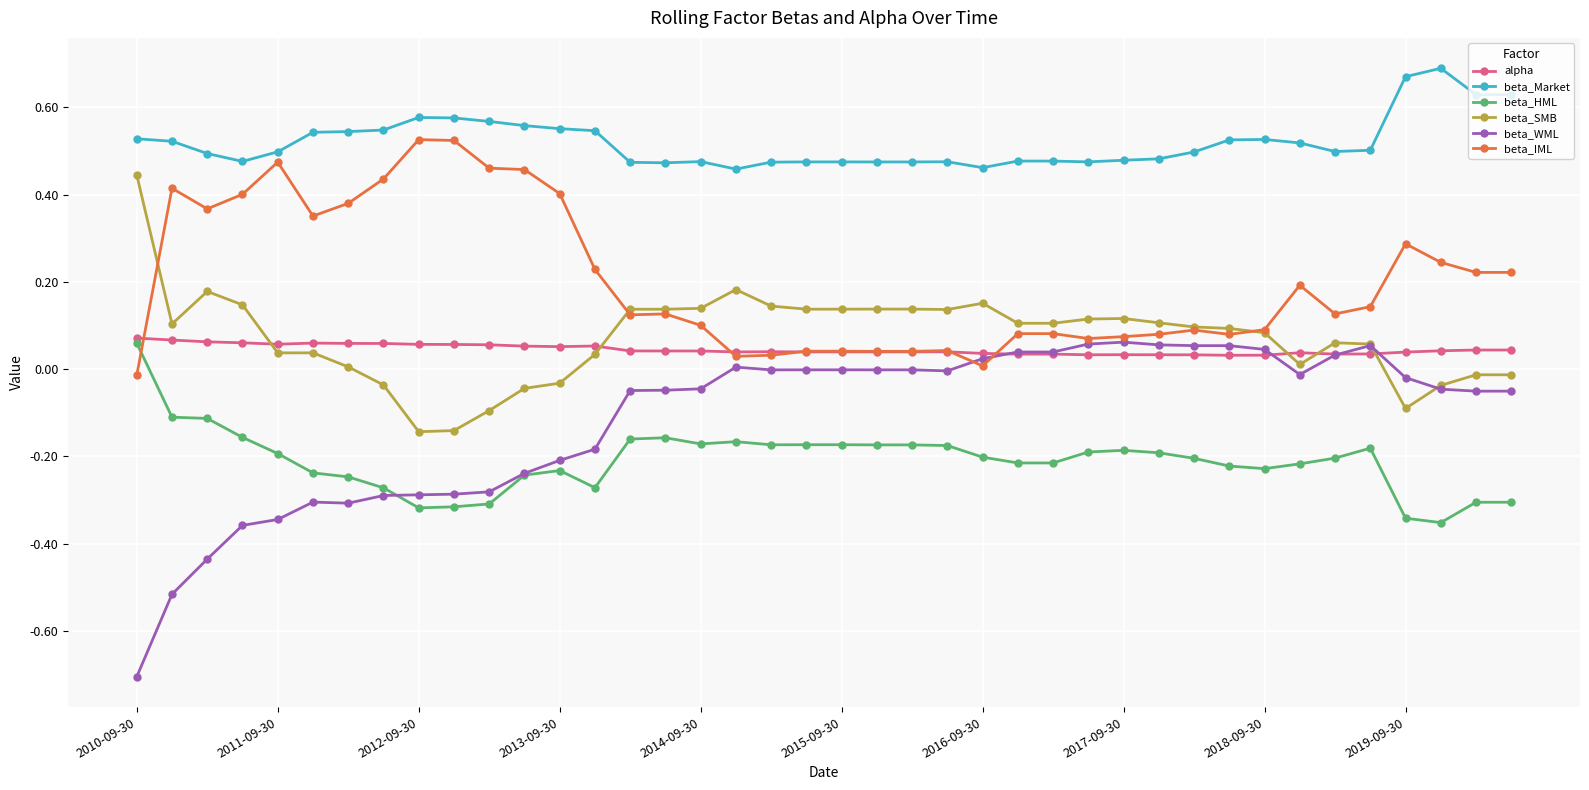

Which series has the widest spread of values?

beta_WML